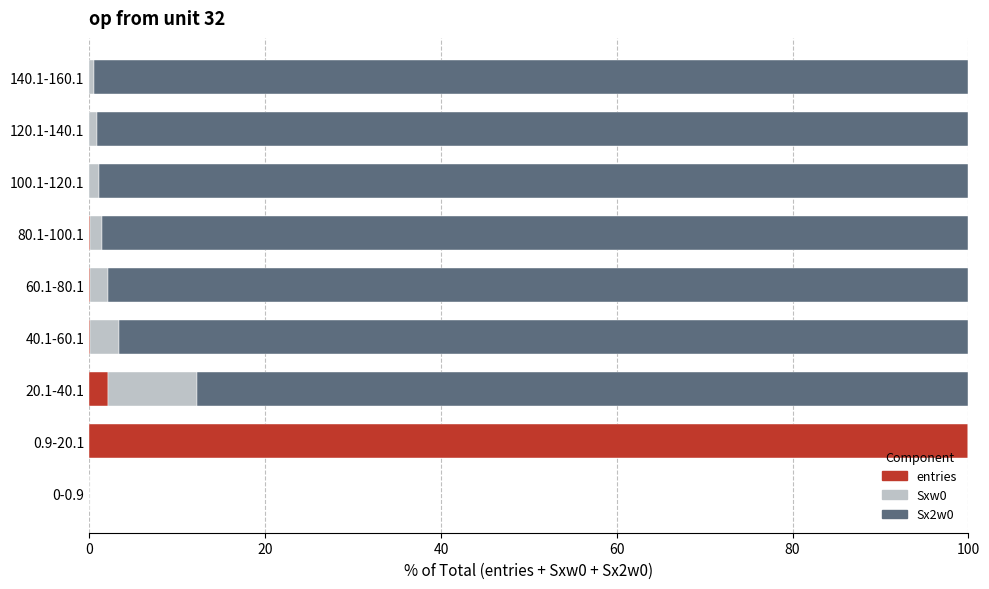

What is the sum of all entries values?

102.3